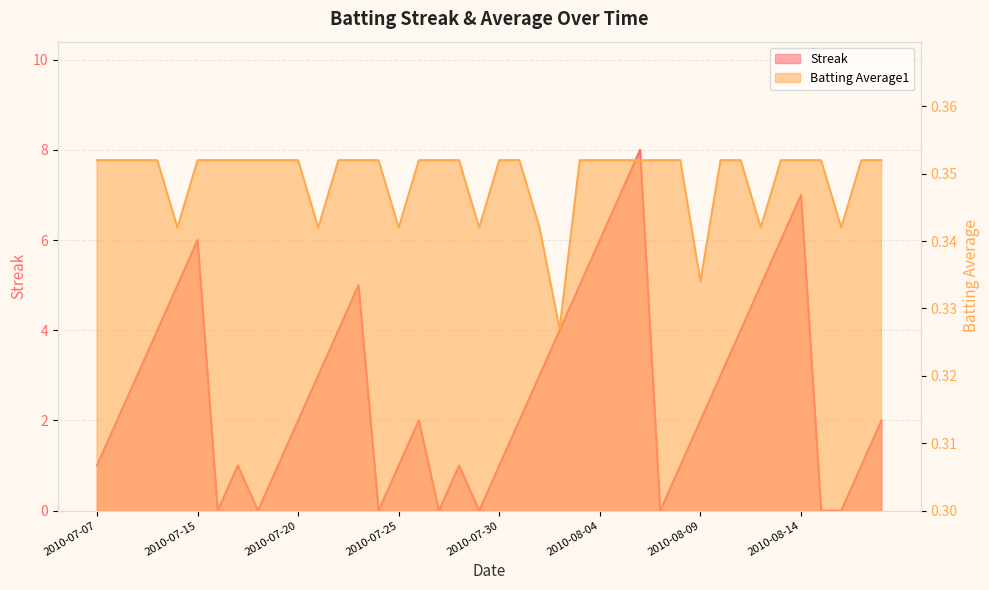

Rank the series by their maximum value, from lowest to highest.

Batting Average1, Streak